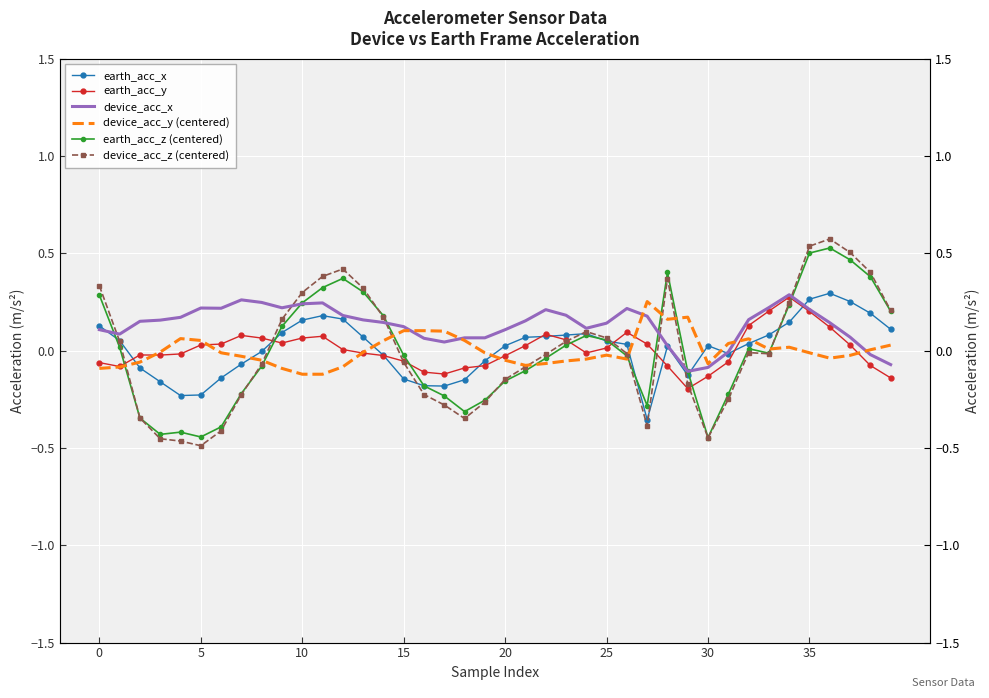

What is the label of the 13th point from the left?

12